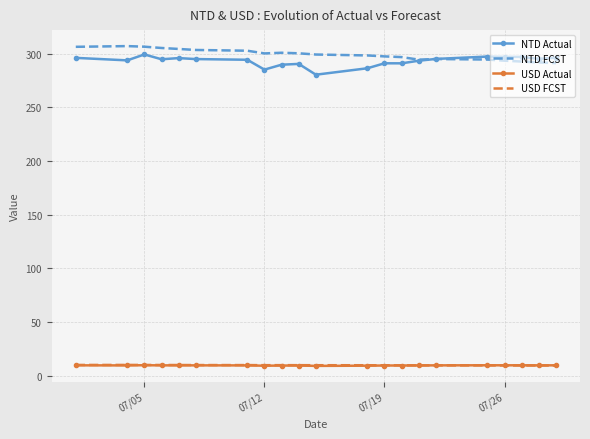

What is the maximum value shown in the chart?

307.0